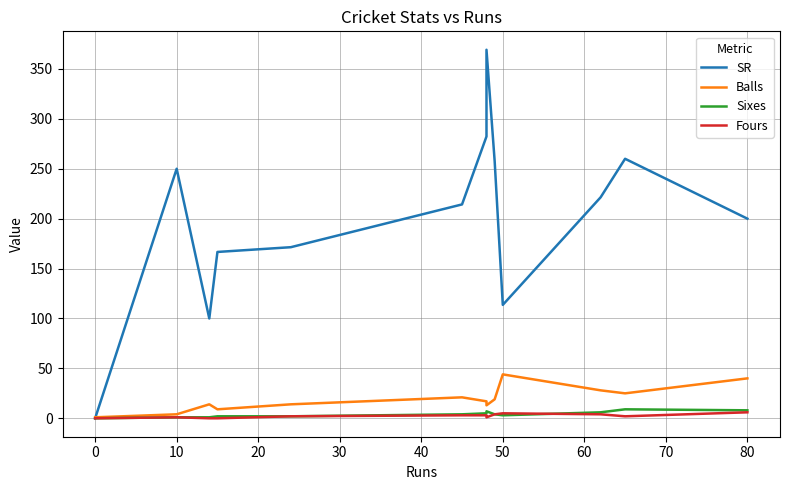

What is the average value of the SR series?

200.5